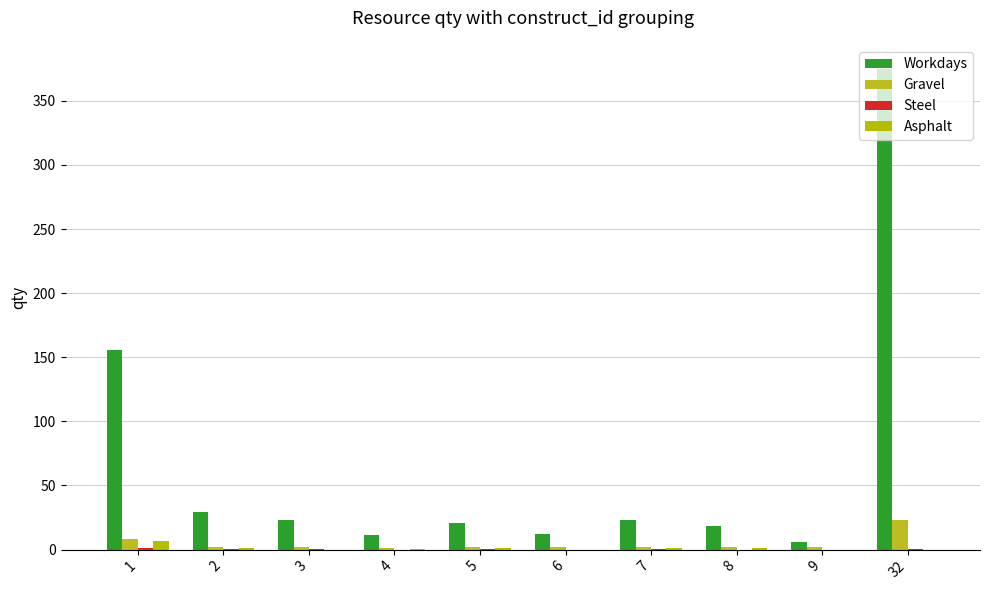

Which series has the largest total across all categories?

Workdays